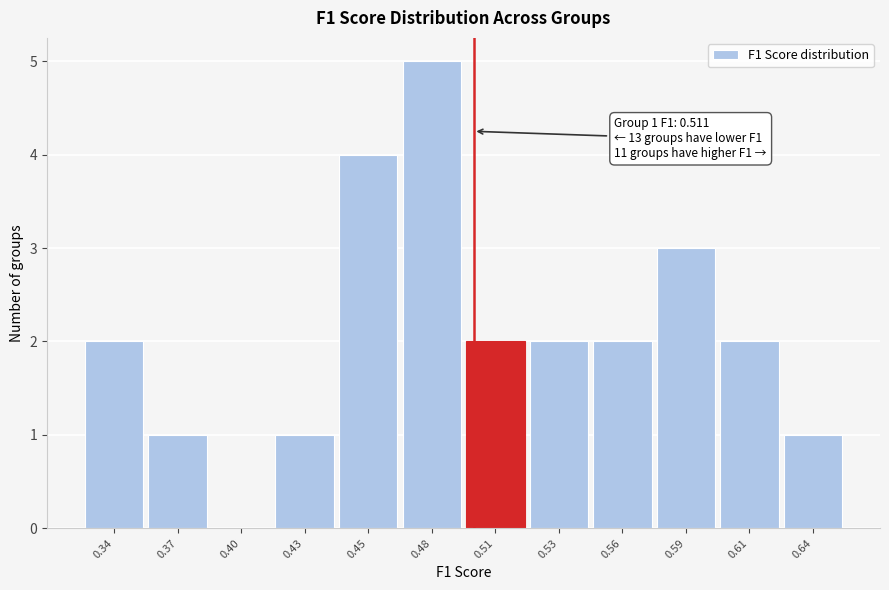

Reading right to left, transcribe all the data shown in this chart.

0.64=1	0.61=2	0.59=3	0.56=2	0.53=2	0.51=2	0.48=5	0.45=4	0.43=1	0.40=0	0.37=1	0.34=2